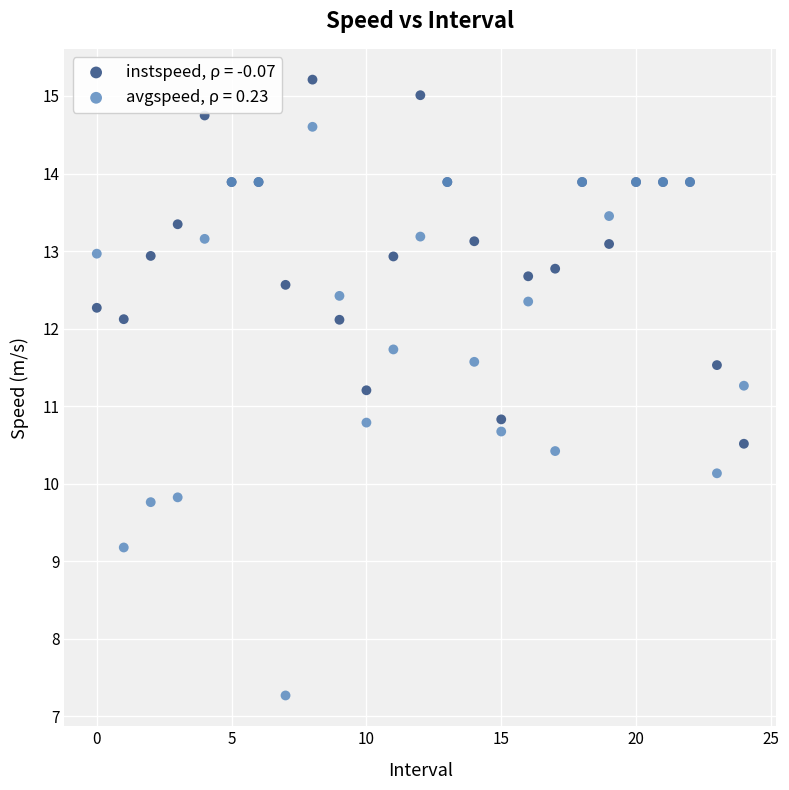

Which series has the largest Y range (max minus min)?

avgspeed, ρ = 0.23